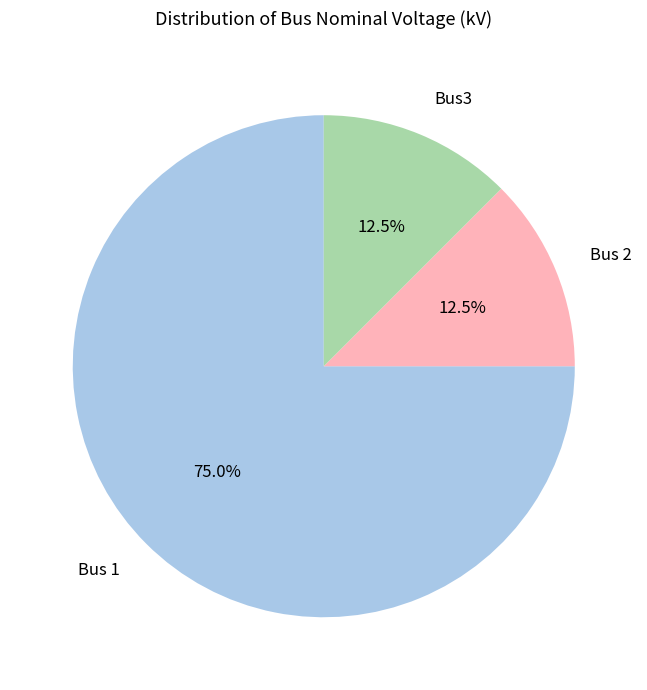

What is the majority slice?

Bus 1